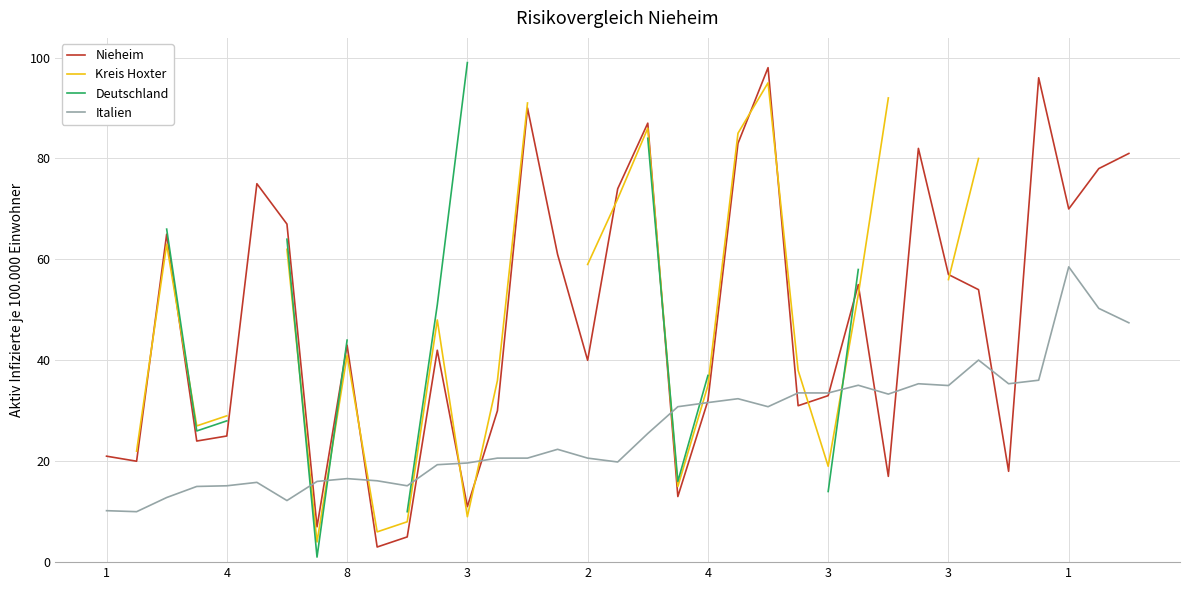

How many data points in Italien are less than 22?

17